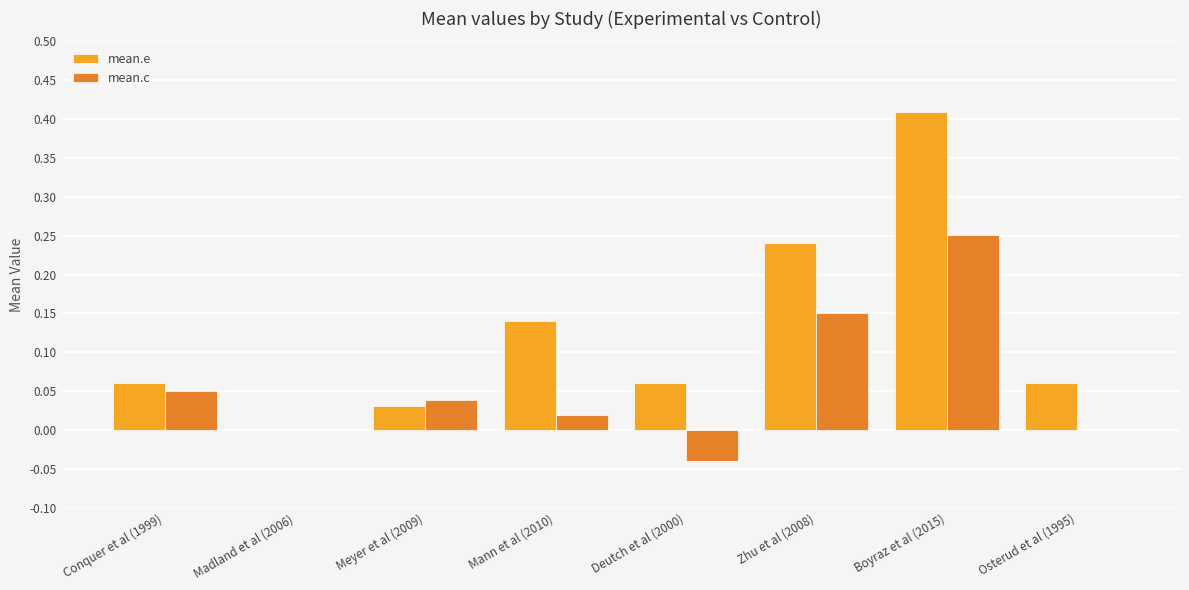

Count the number of categories in the chart.

8